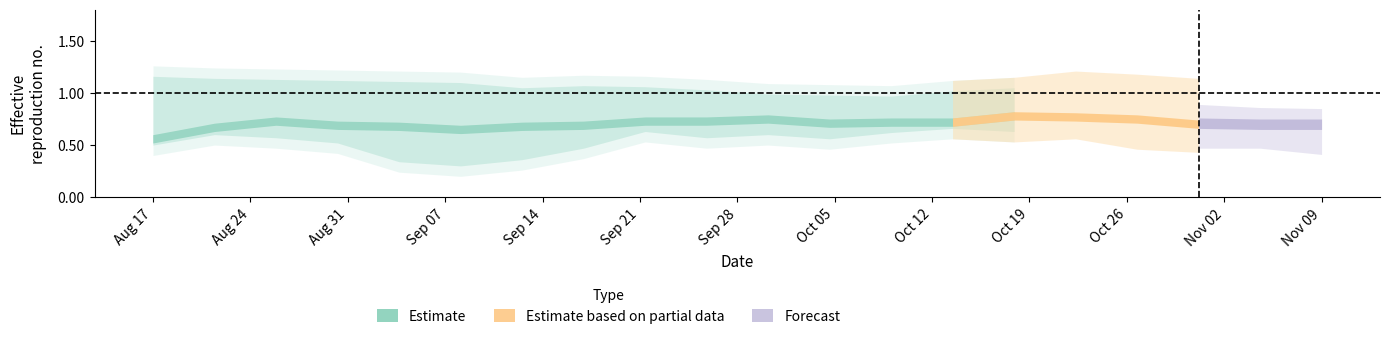

True or false: row5 has a value of 0.3 at 12.

False